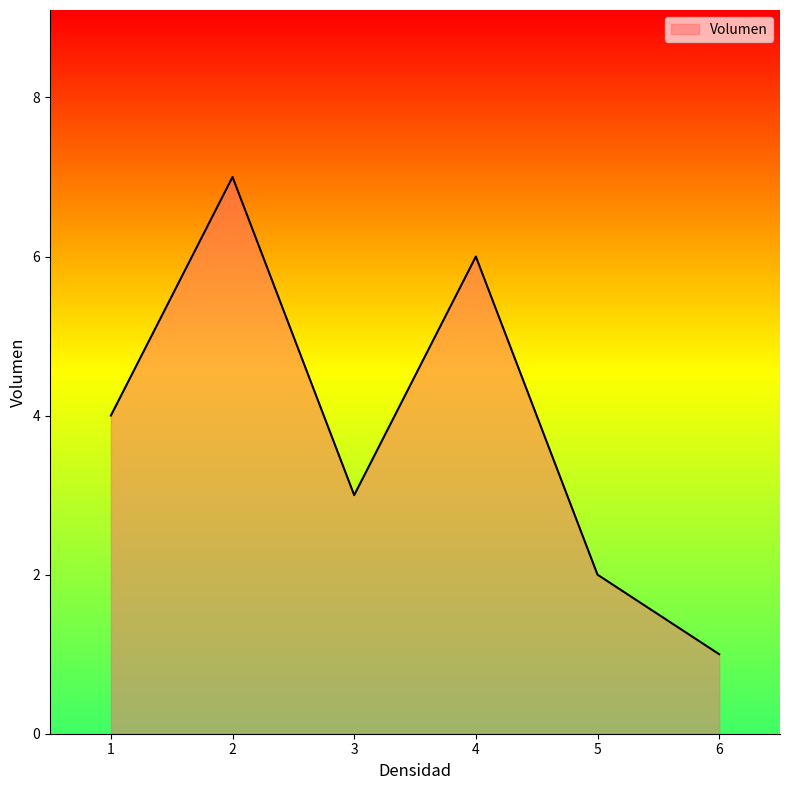

Which category has the lowest value across all series?

6